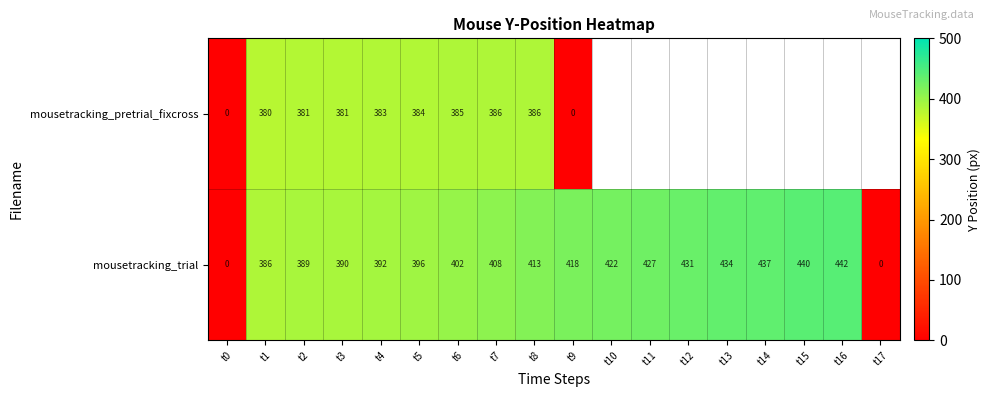

What is the total value across all series at t7?

794